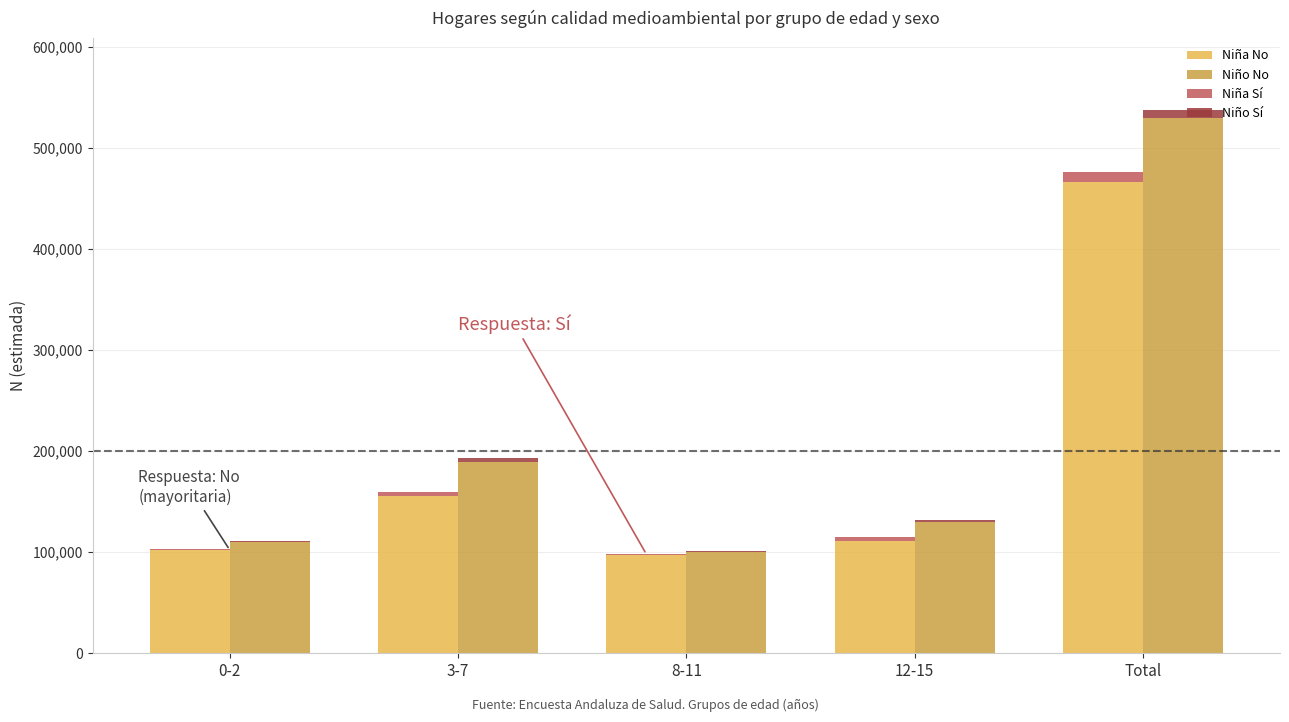

Which has a higher value, Total or 0-2?

Total